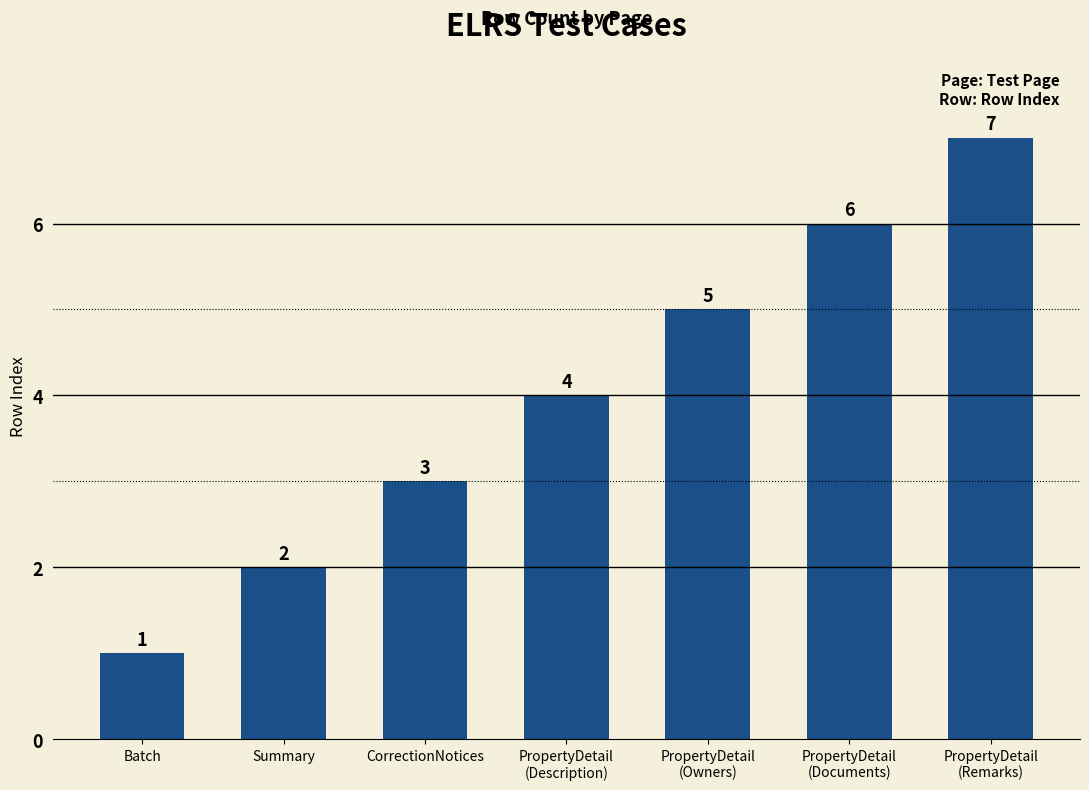

The value at Batch is 1. True or false?

True